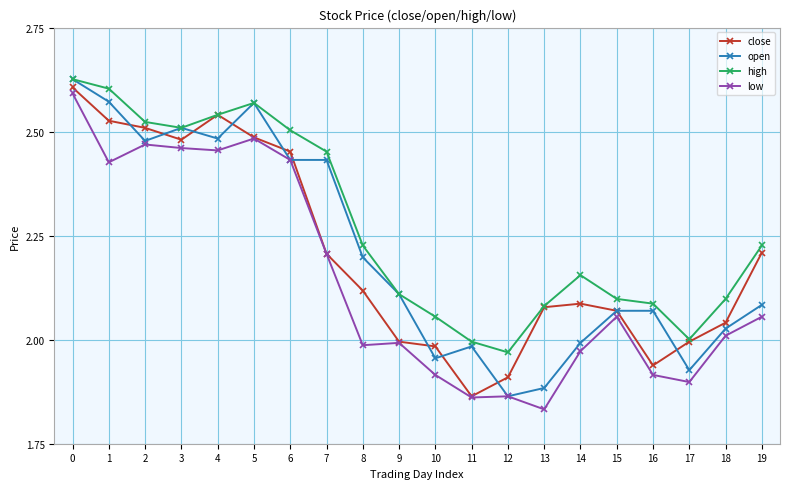

At which category does the chart reach its minimum across all series?

13